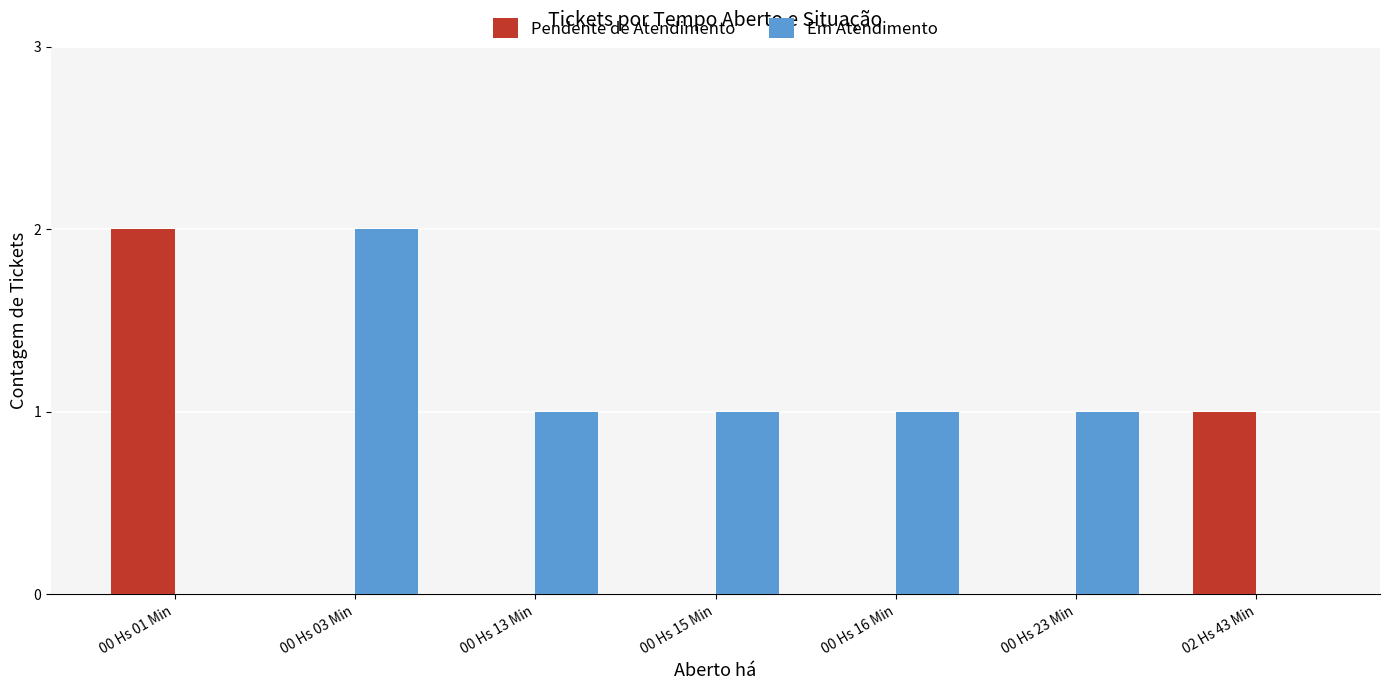

True or false: Em Atendimento has a value of -1 at 00 Hs 01 Min.

False